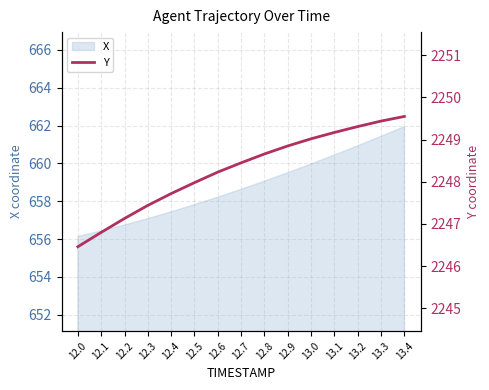

List the labels in order of value, smallest first.

12.0, 12.1, 12.2, 12.3, 12.4, 12.5, 12.6, 12.7, 12.8, 12.9, 13.0, 13.1, 13.2, 13.3, 13.4